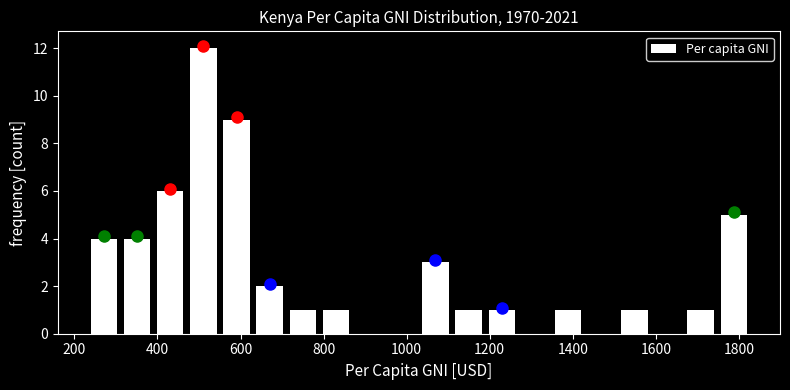

Read against the x-axis, roughly where is the centre of the tallest bar?

520